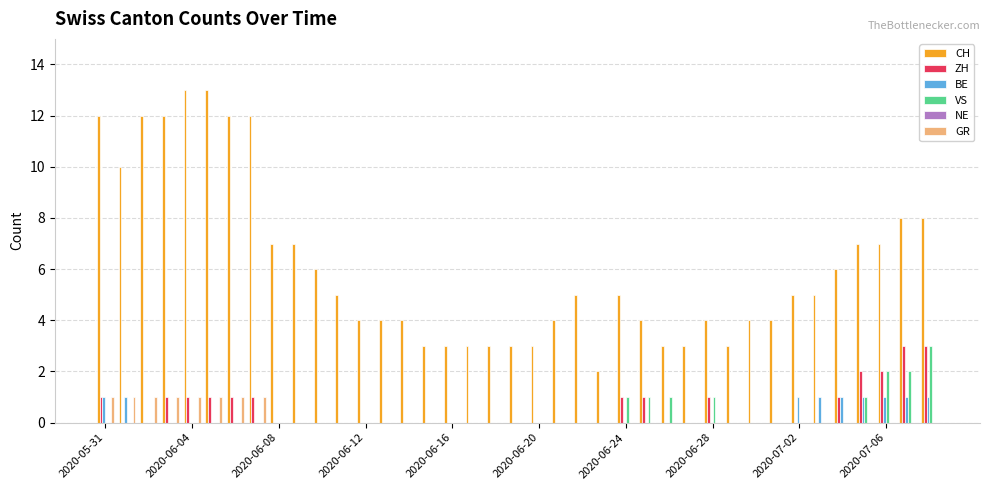

What is the sum of all ZH values?

20